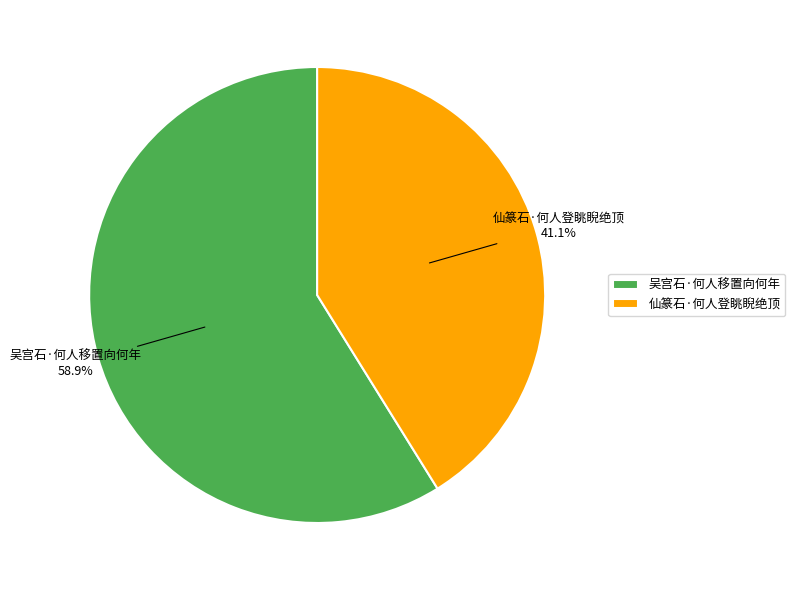

To the nearest percent, what is the average slice percentage?

50%